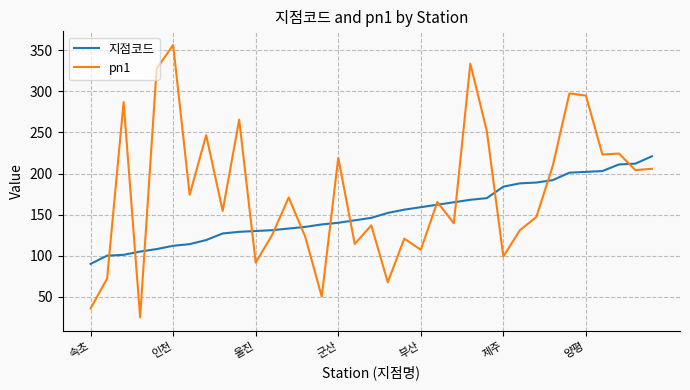

Which series has the widest spread of values?

pn1